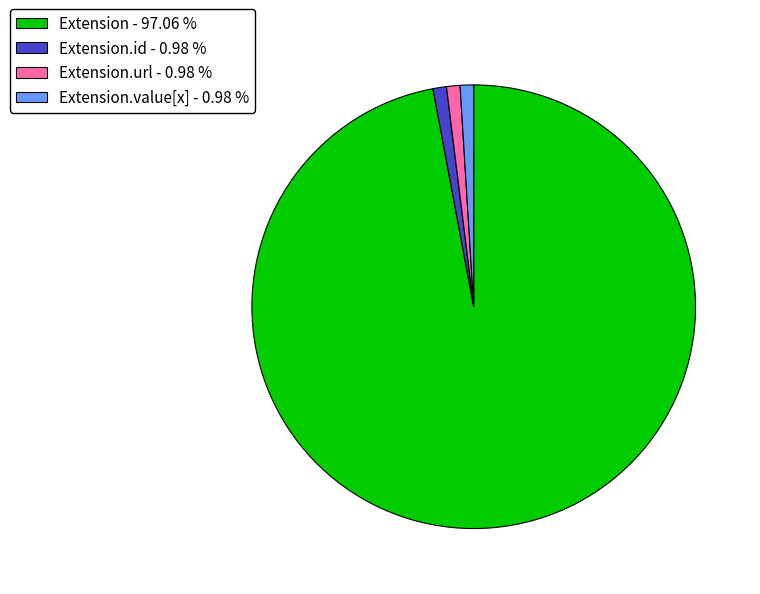

Do Extension - 97.06 % and Extension.id - 0.98 % together represent more than half of the pie?

Yes